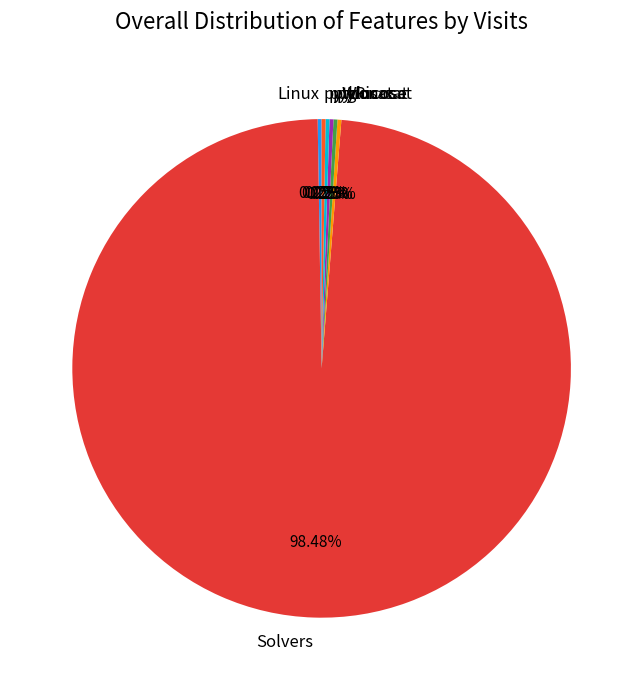

What is the largest slice in the pie chart?

Solvers